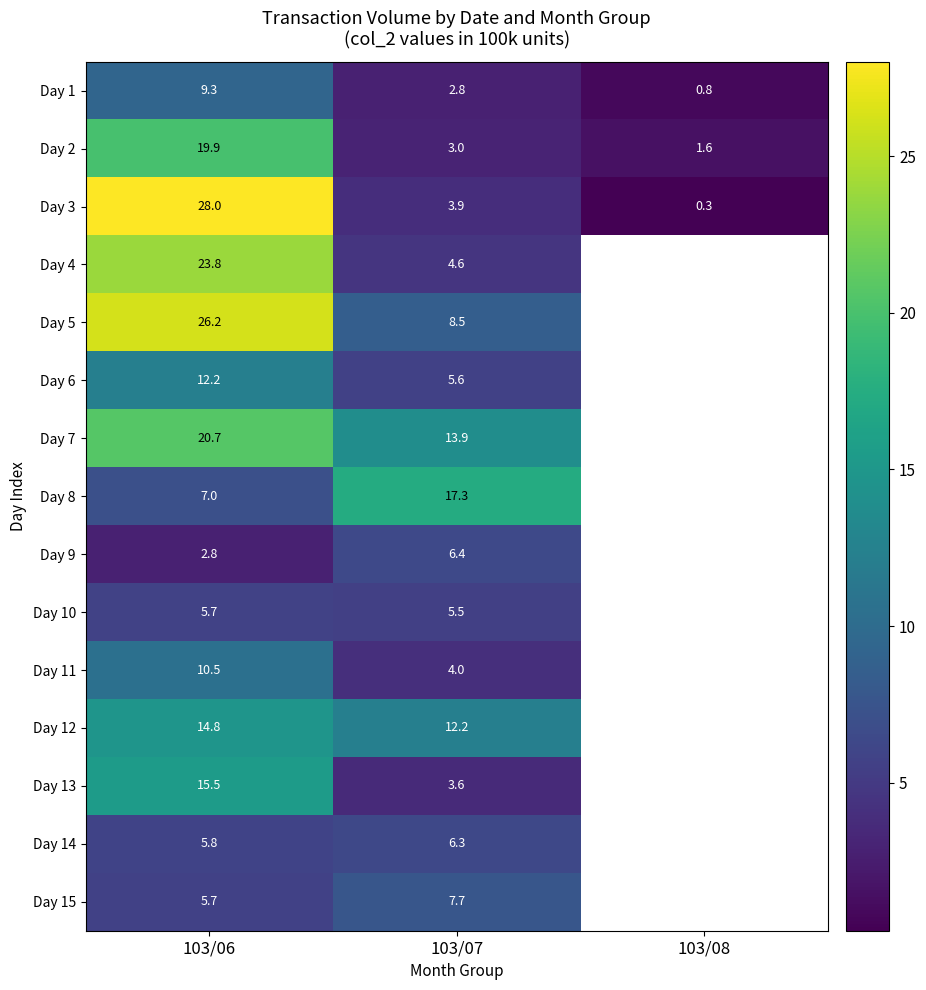

Is the value of Day 10 at 103/07 greater than the value of Day 9 at 103/06?

Yes